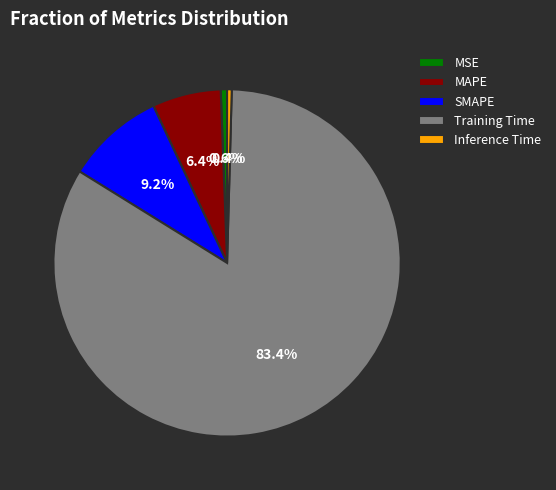

Which slice is the largest?

Training Time